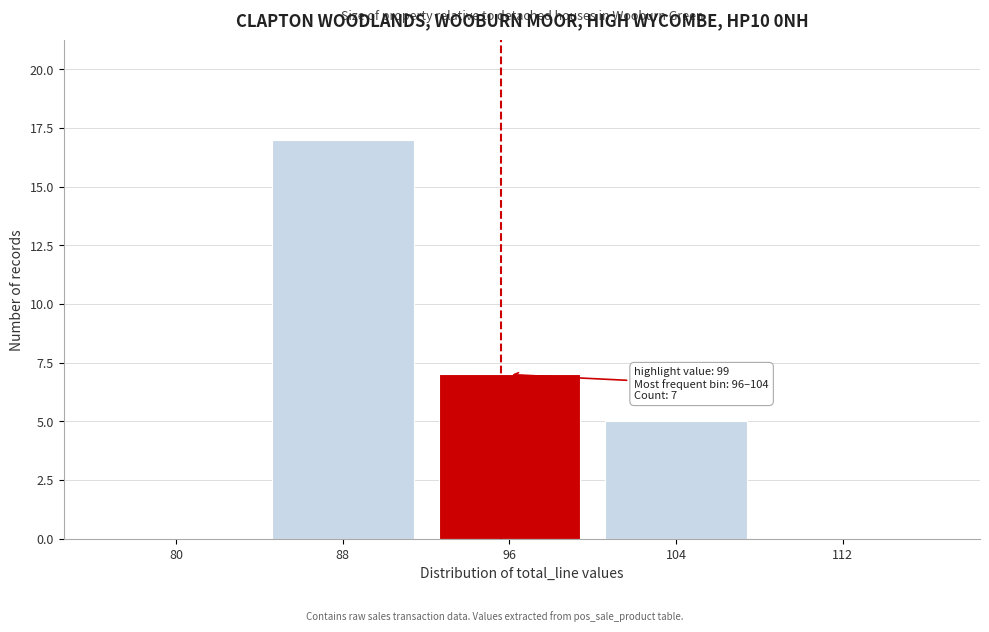

Reading left to right, what are all the values shown in this chart?

80=0	88=17	96=7	104=5	112=0